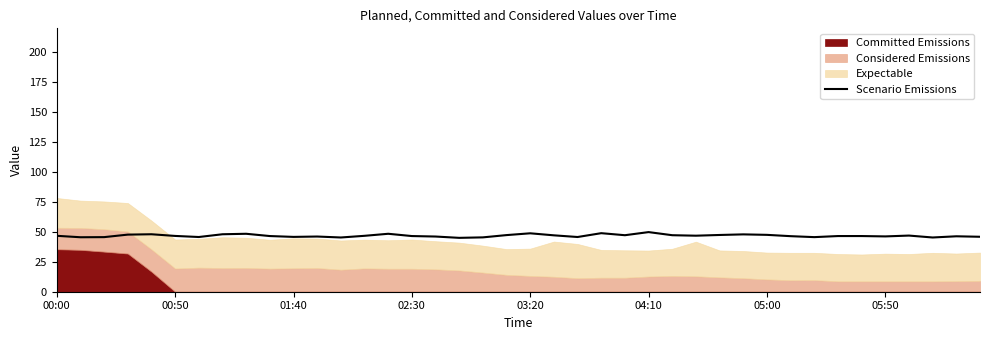

What is the highest value of the Scenario Emissions series?

49.8